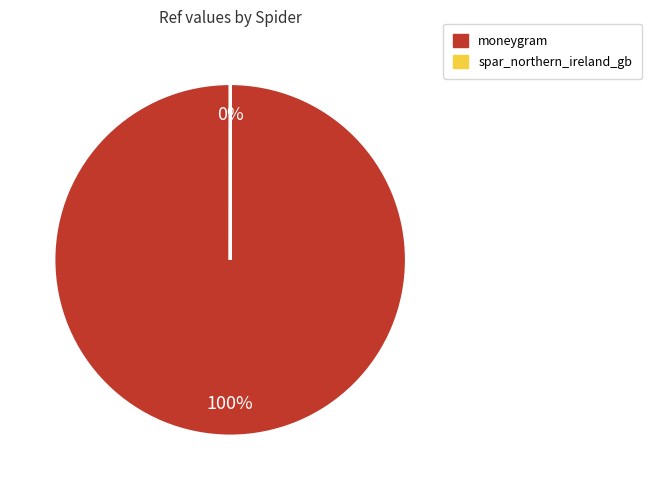

To the nearest percent, what is the average slice percentage?

50%